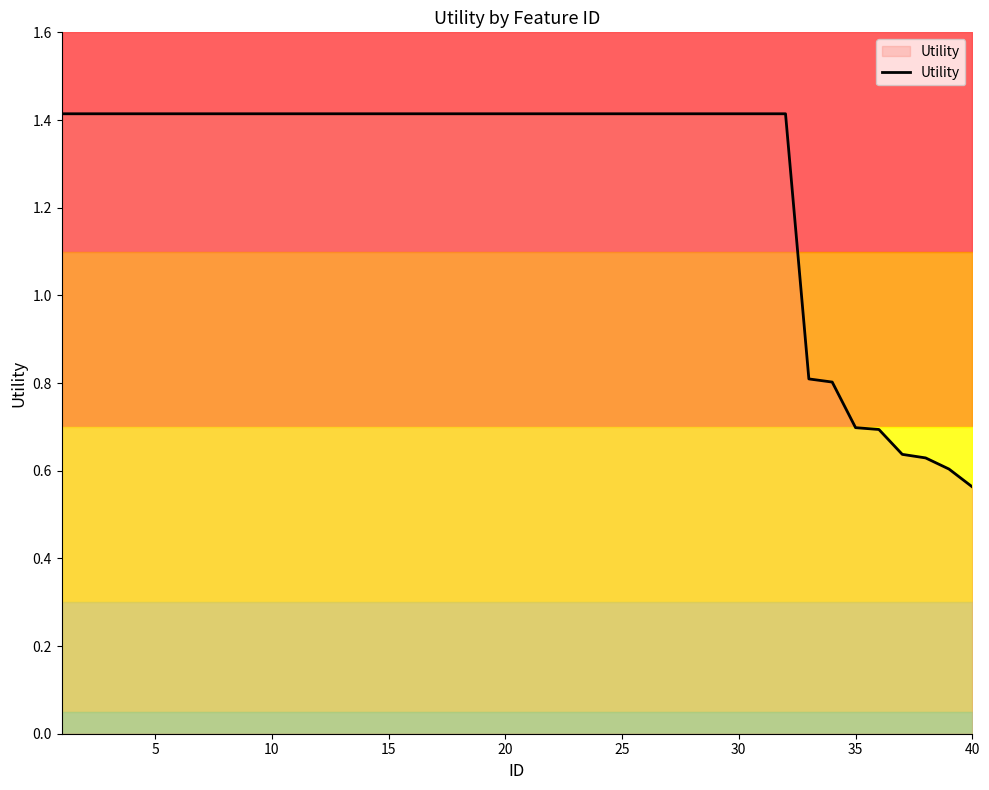

How many categories are shown in the chart?

40